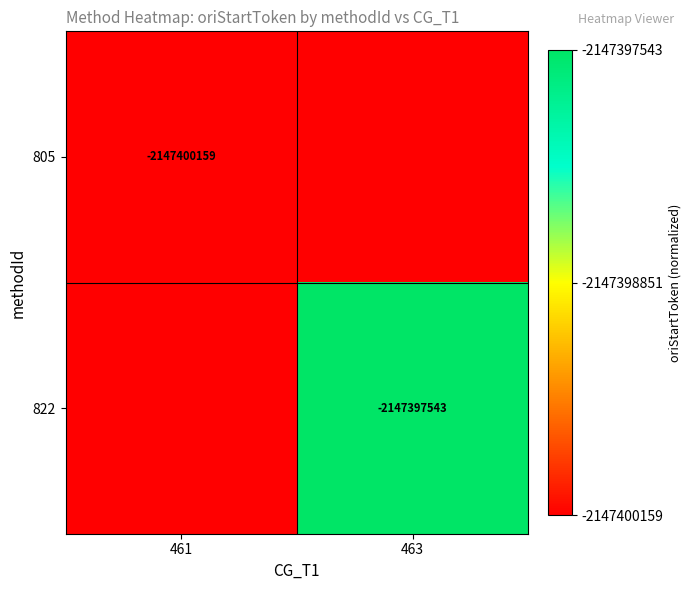

Is it true that 822 equals -2147397543 at 463?

True